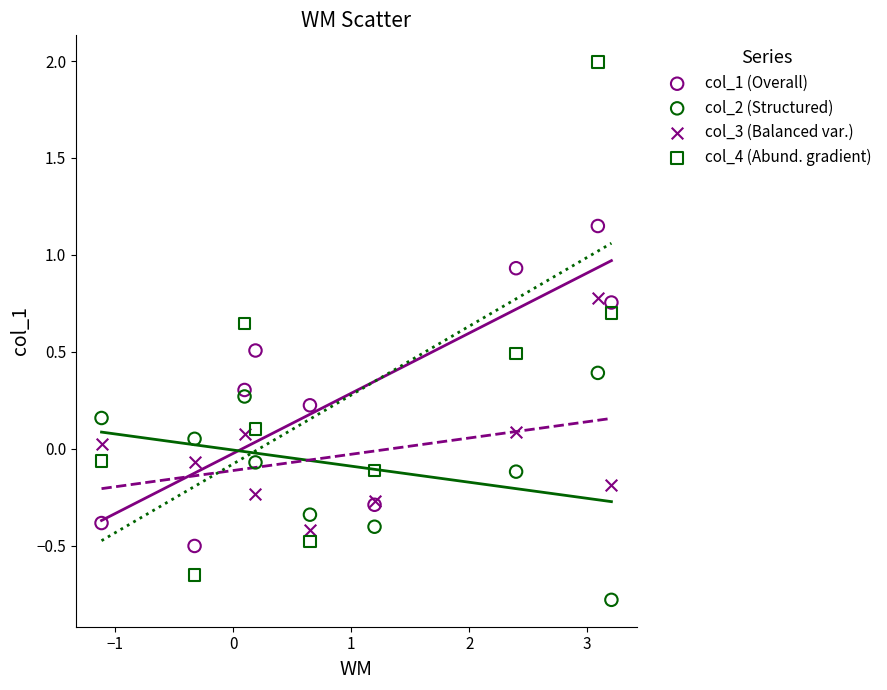

What are all the series names shown in the legend?

col_1 (Overall), col_2 (Structured), col_3 (Balanced var.), col_4 (Abund. gradient)